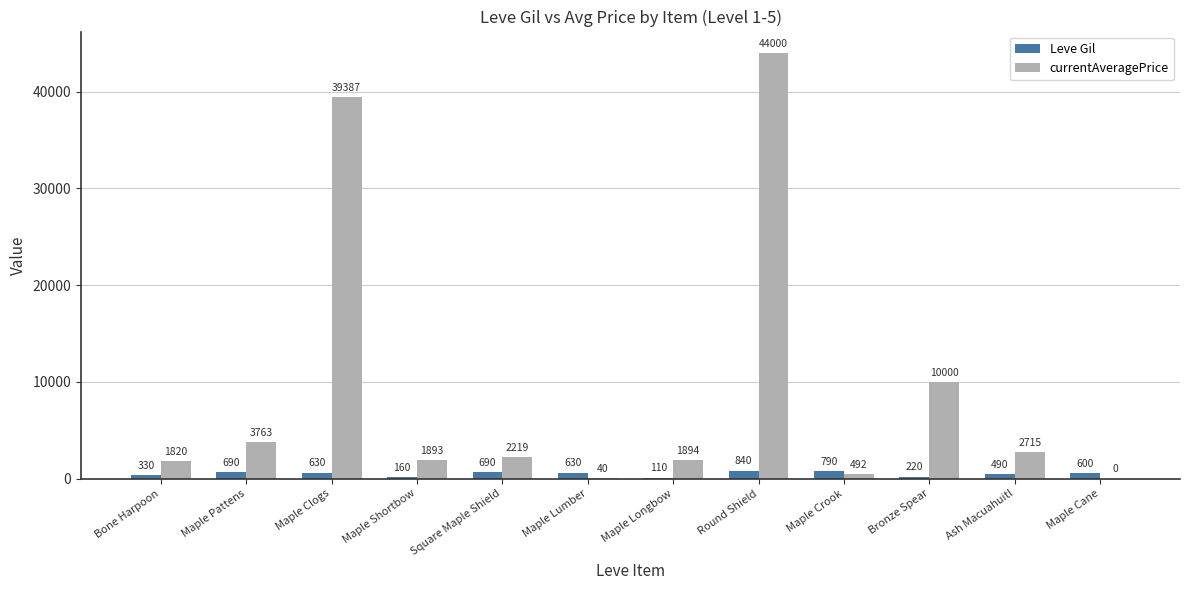

What is the approximate value of currentAveragePrice at Round Shield, to the nearest 50?

44000